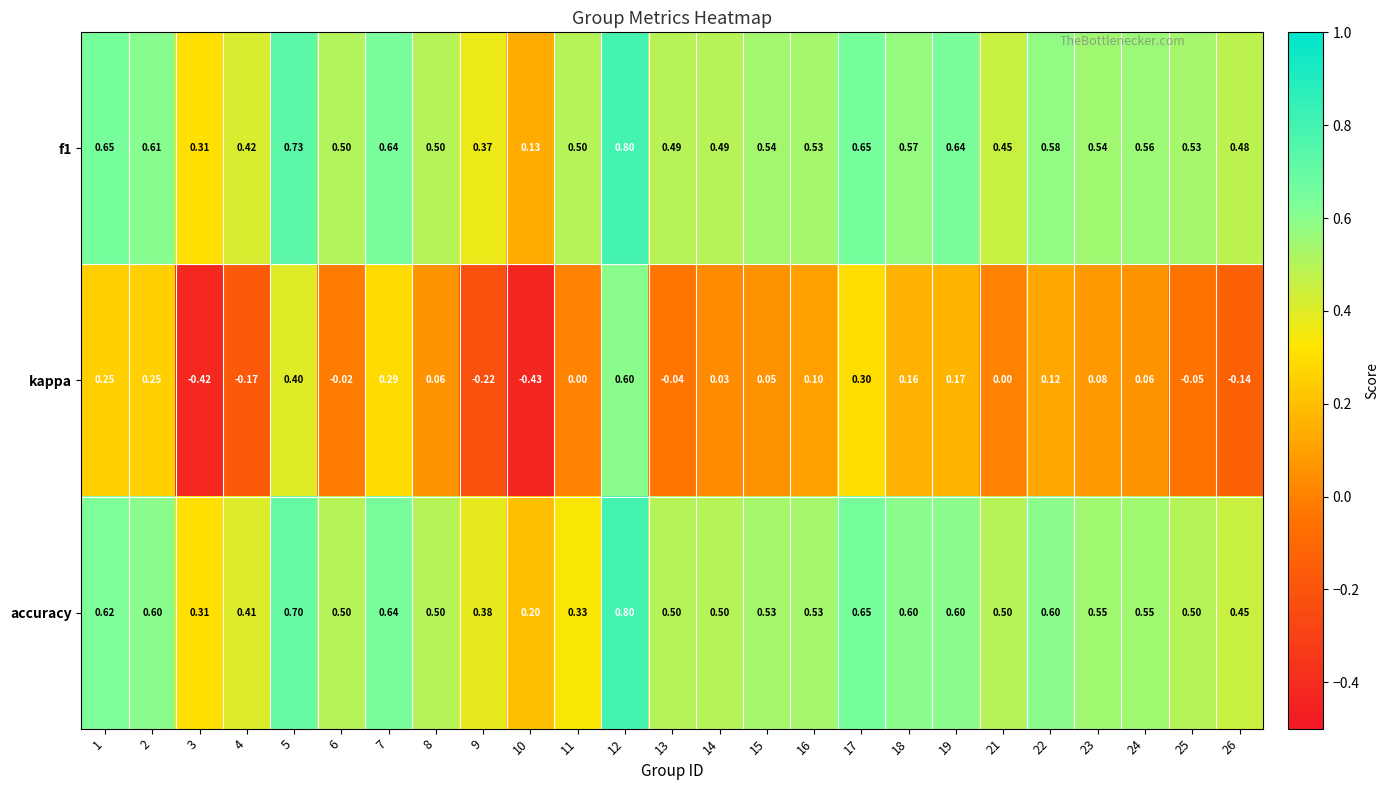

Which series changed the most between 16 and 17?

kappa